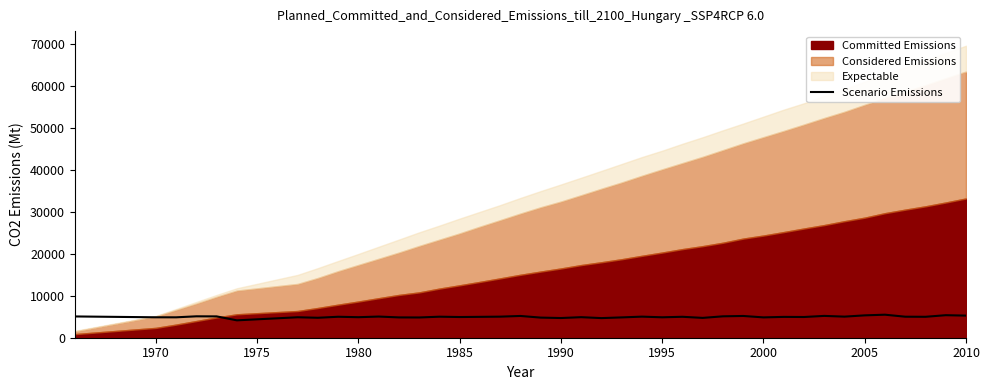

The value of Scenario Emissions at 2000 is 7380.0. True or false?

False